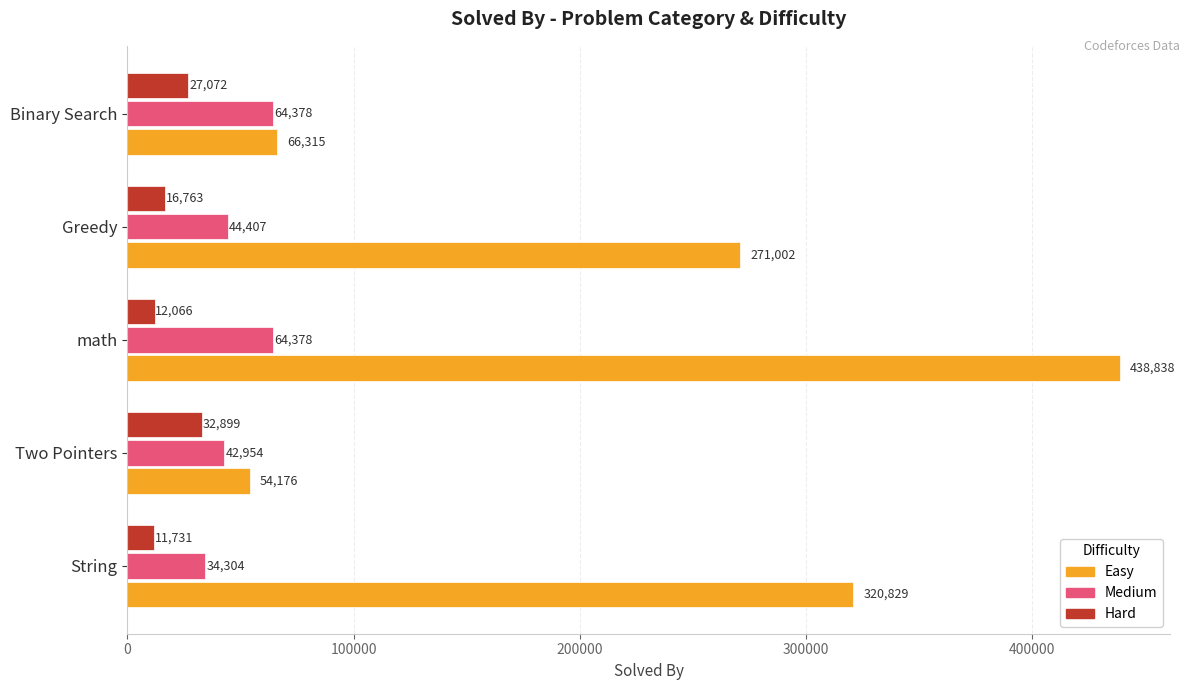

Which series has the largest range (max minus min)?

Easy